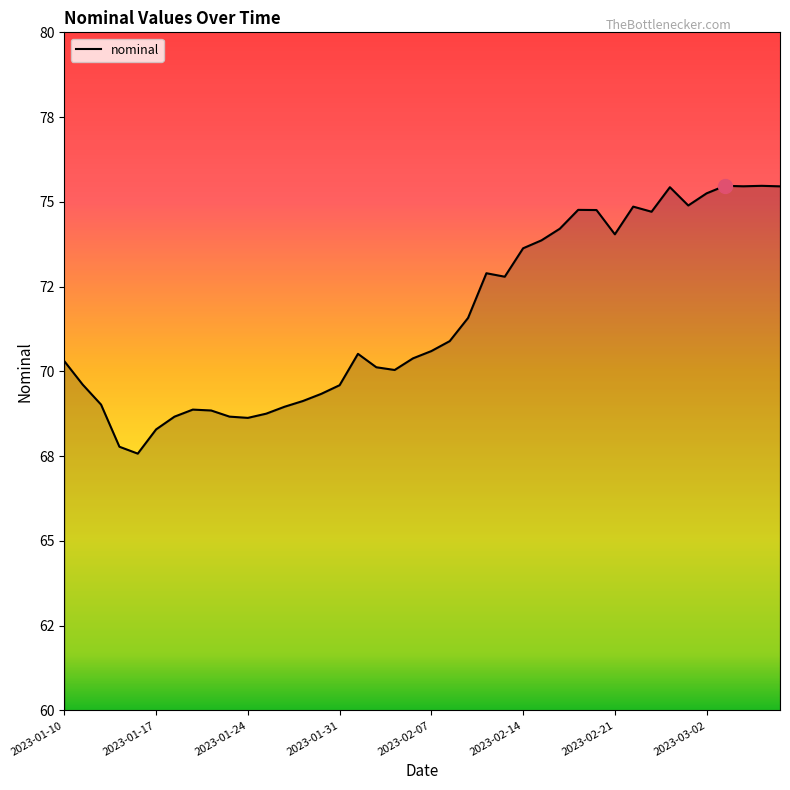

Does the chart have visible grid lines?

No